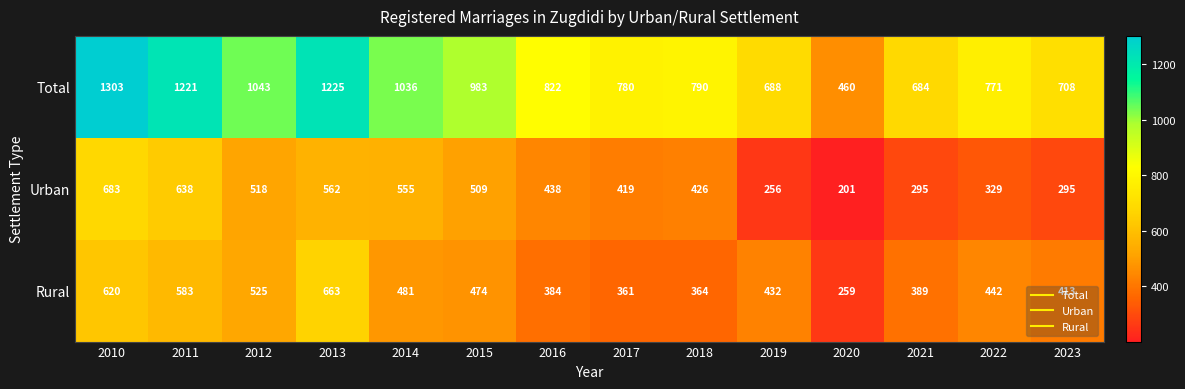

At which category is the sum across all series the highest?

2010